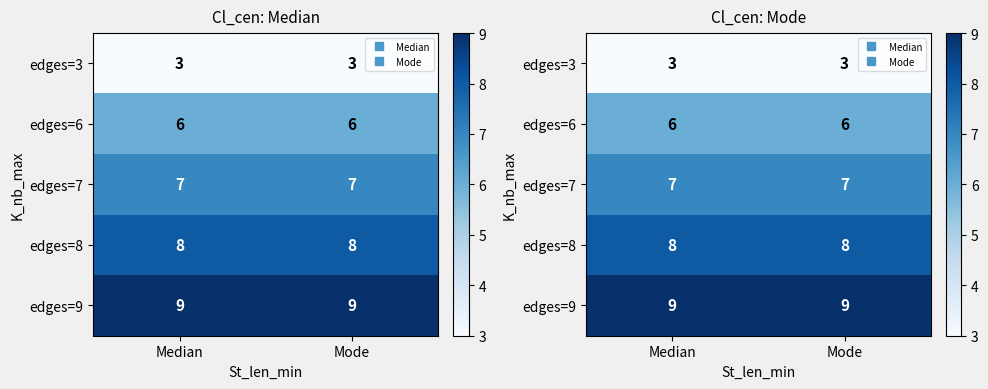

At which label is edges=6 closest to 6?

Median